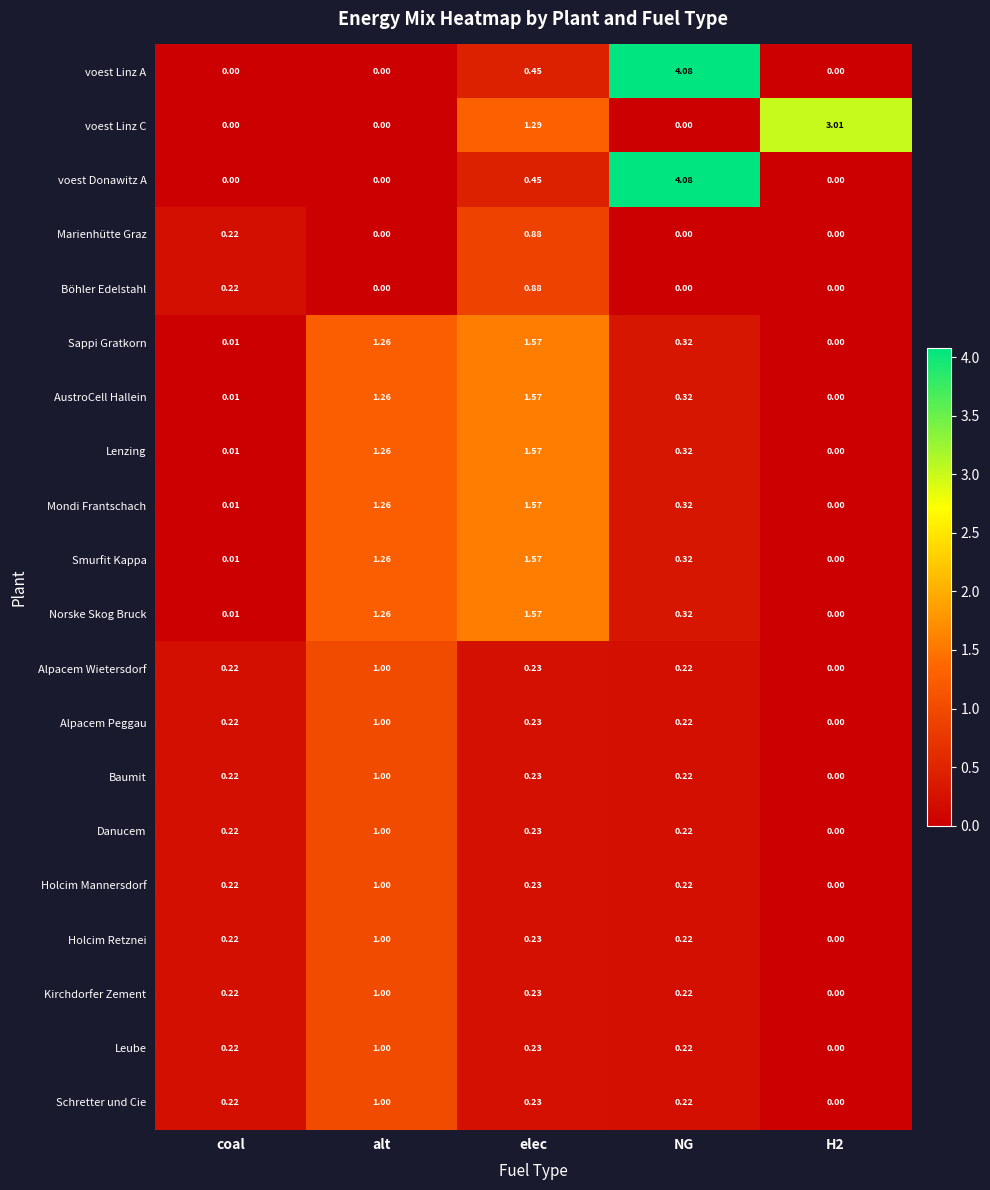

At which label is voest Linz C closest to 1?

elec